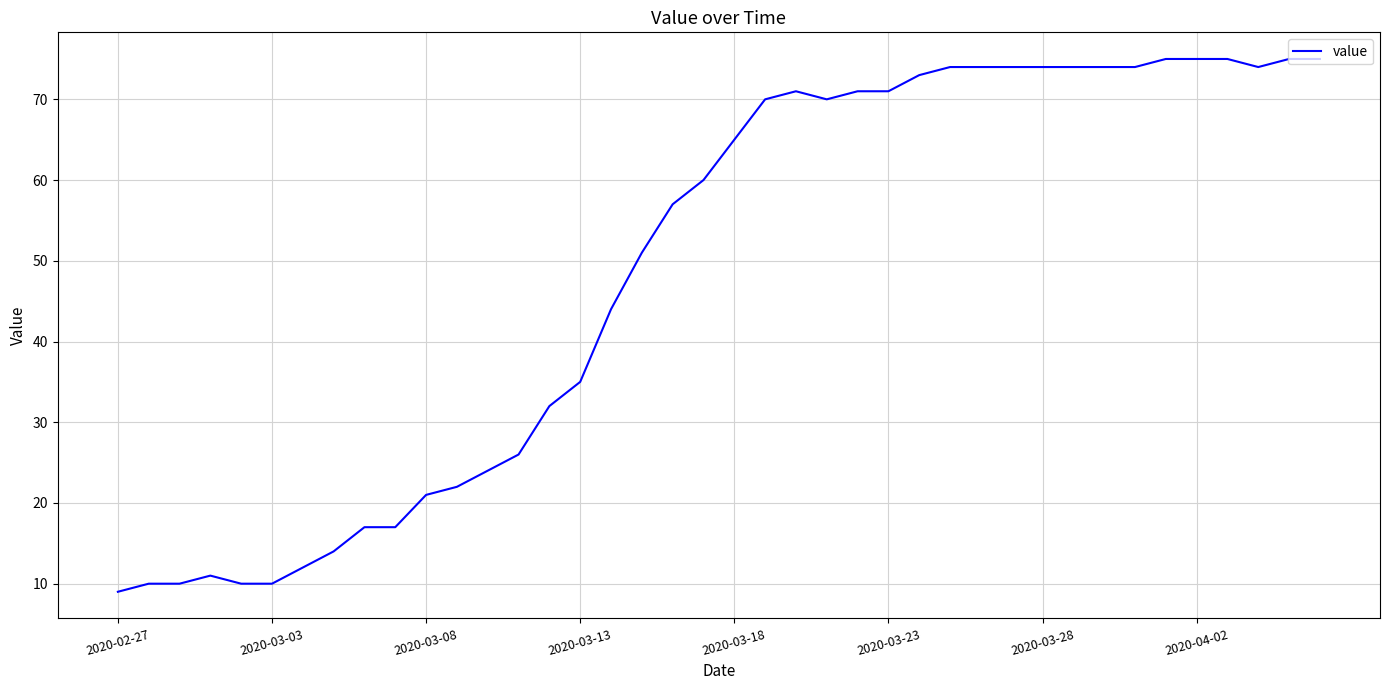

What is the maximum value shown in the chart?

75